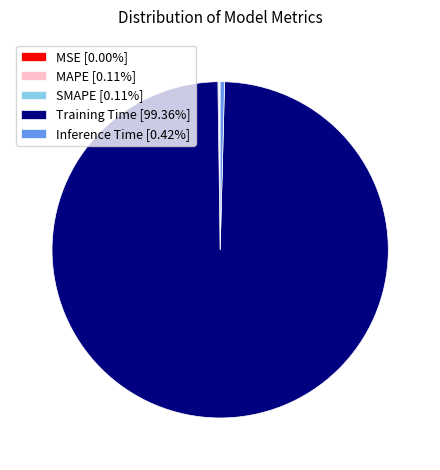

The Inference Time slice represents 0% of the pie. True or false?

True